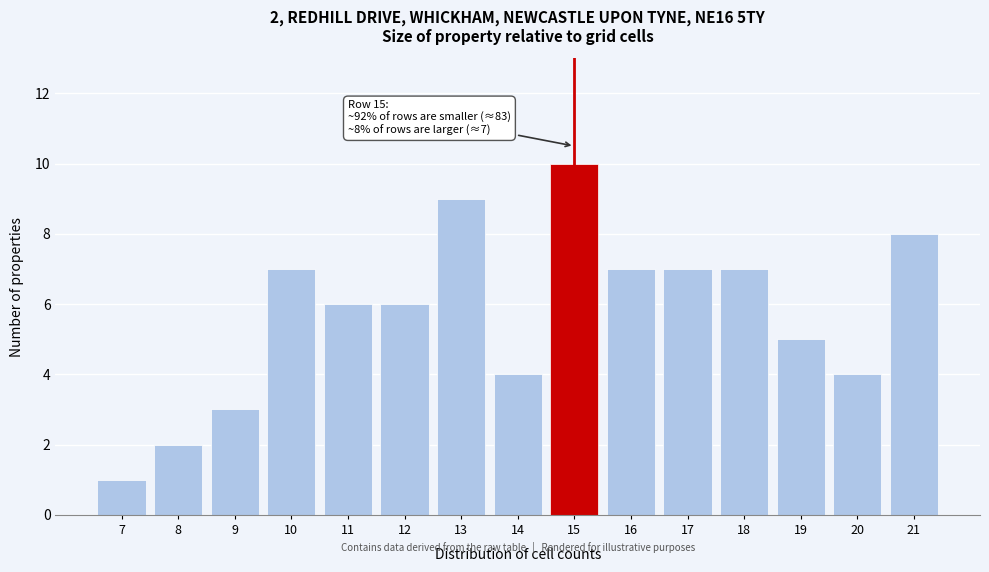

Reading left to right, list all the values displayed in this chart.

1	2	3	7	6	6	9	4	10	7	7	7	5	4	8